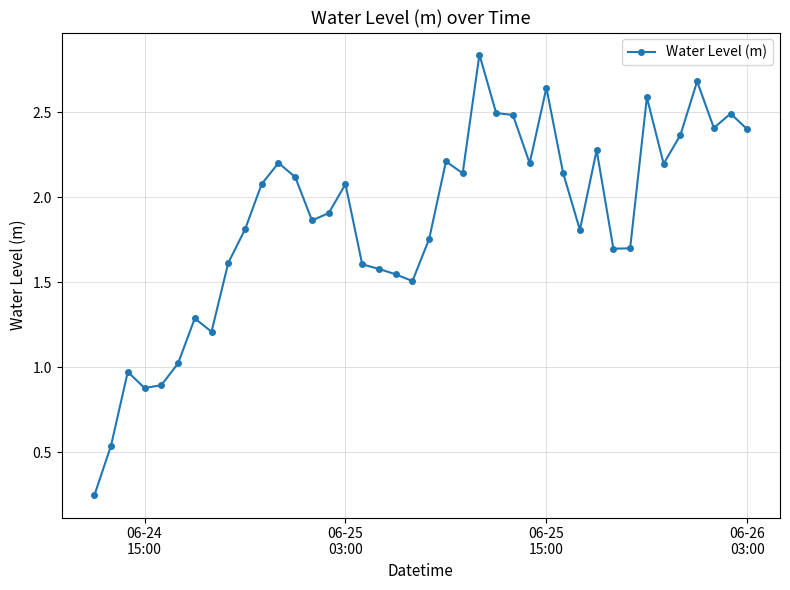

What is the difference between the maximum and second lowest values?

2.3